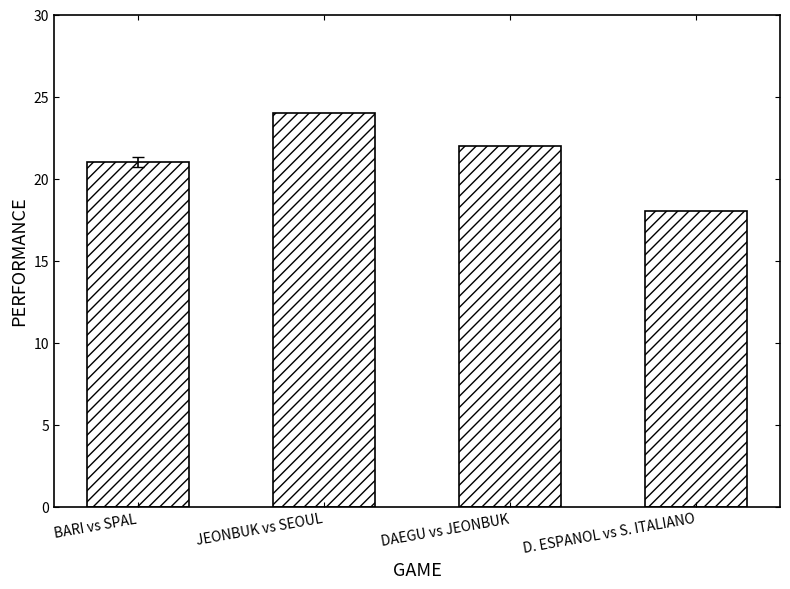

What is the change in value from DAEGU vs JEONBUK to D. ESPANOL vs S. ITALIANO?

-4